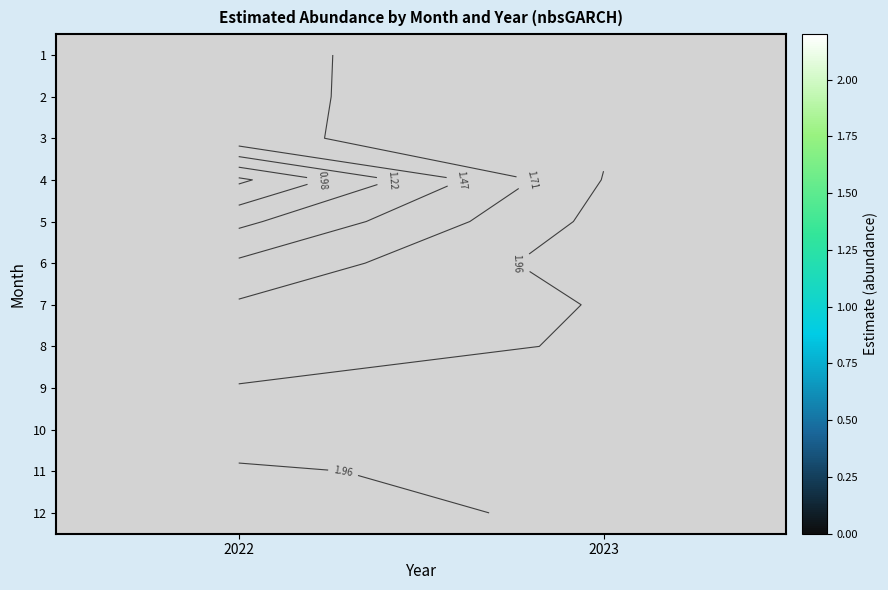

Is it true that 6 equals 0.7 at 2022?

False